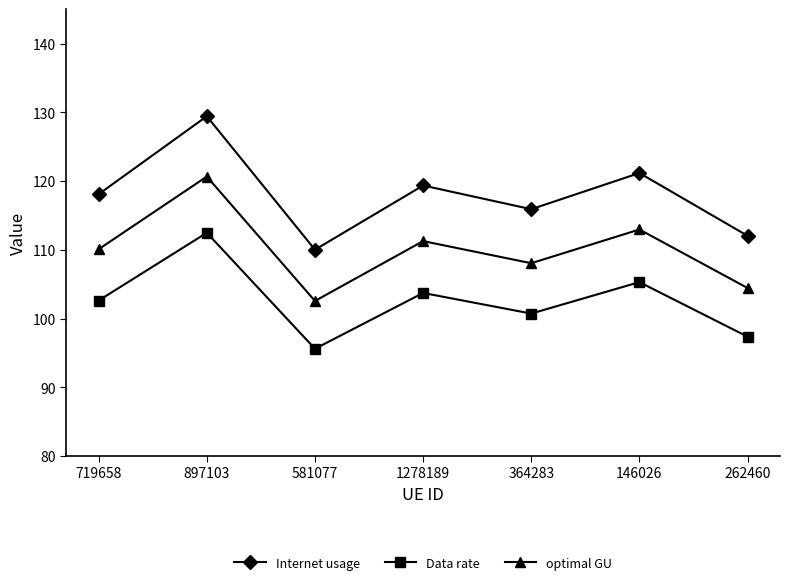

Which label corresponds to the largest value in the chart?

897103